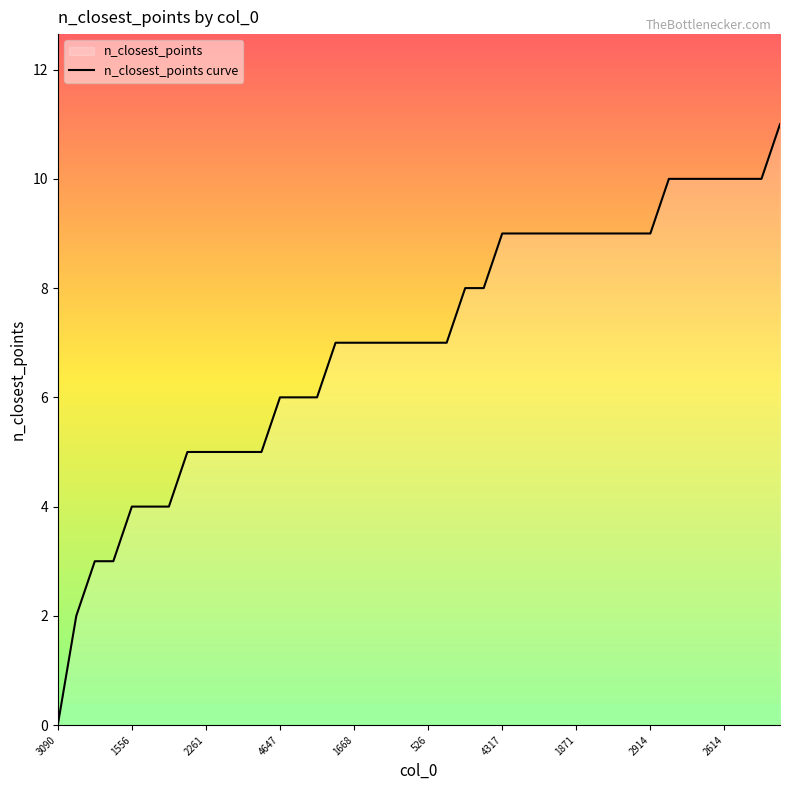

Is it true that the value at 1668 is 11?

False